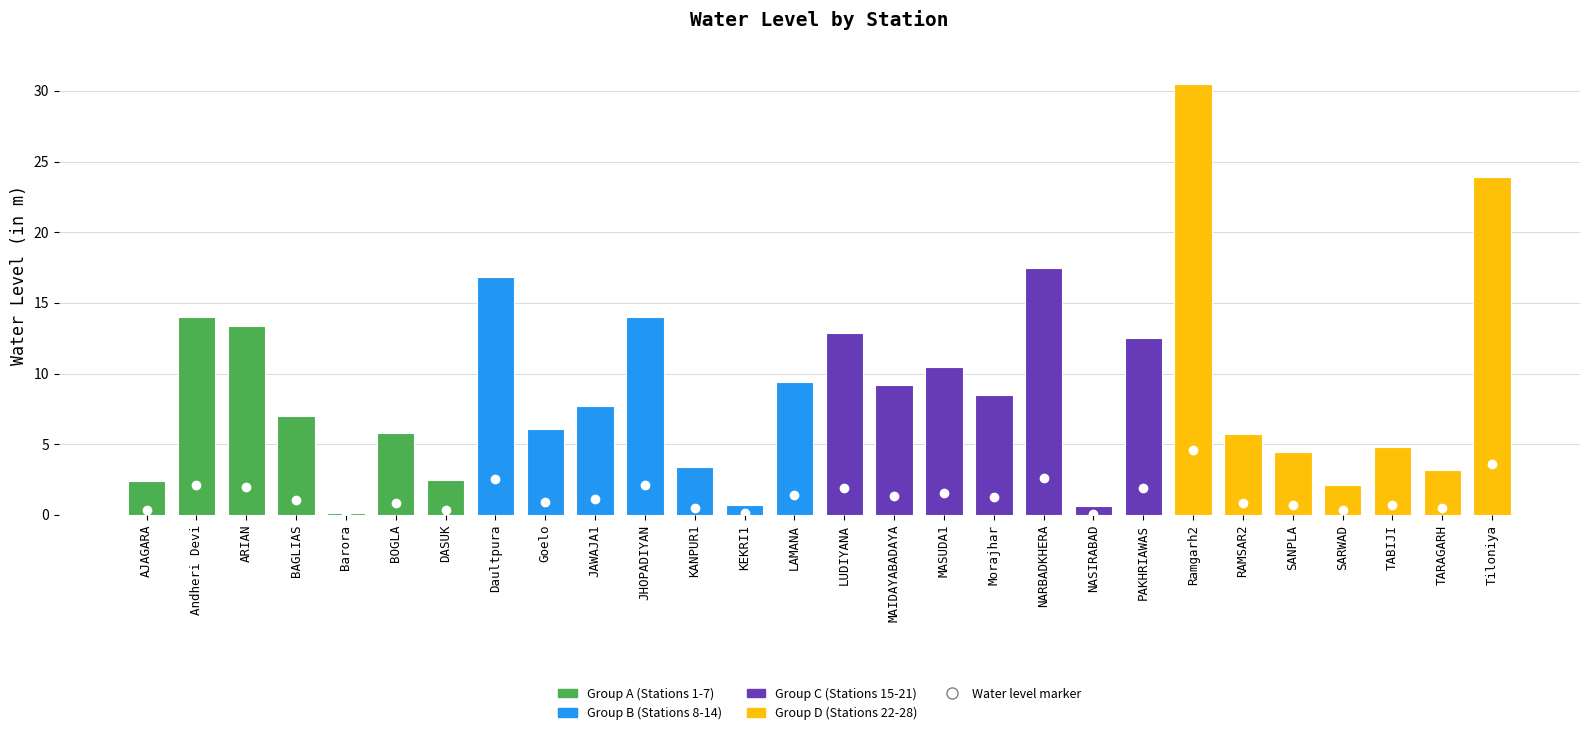

What is the difference between the maximum and minimum values?

30.4